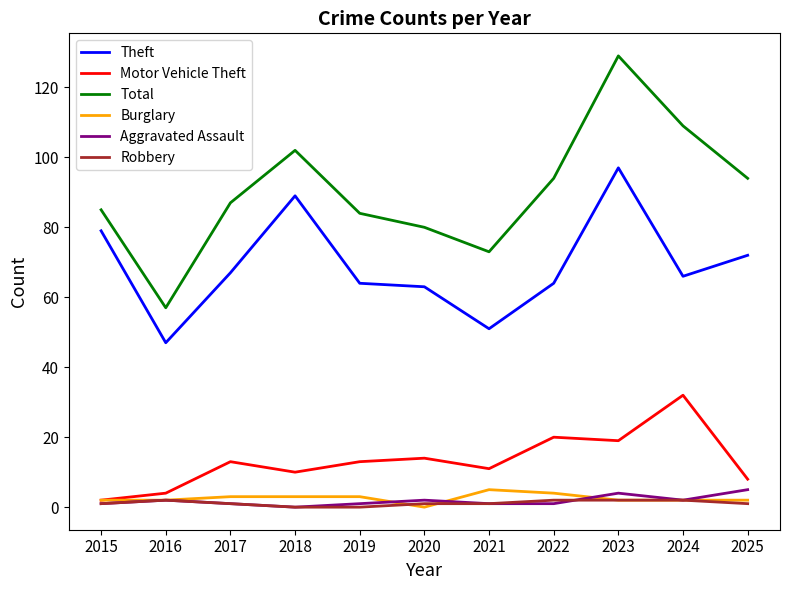

How many values in the Total series are below 87?

5